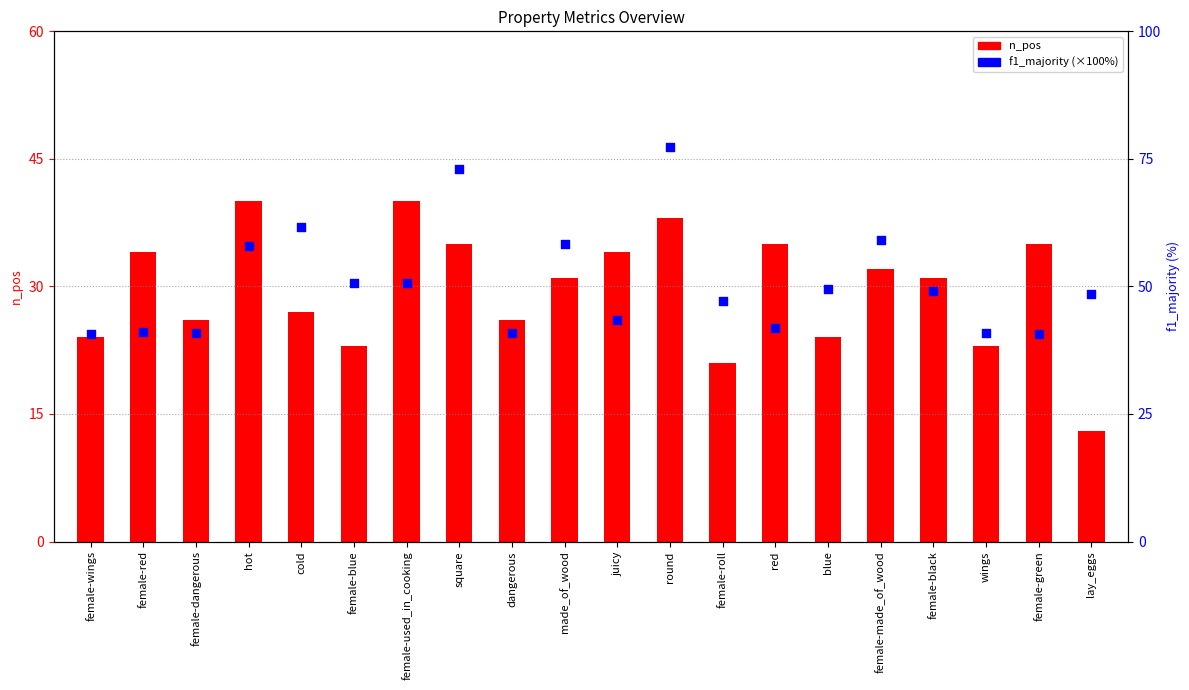

At how many categories does at least one series exceed 54?

6